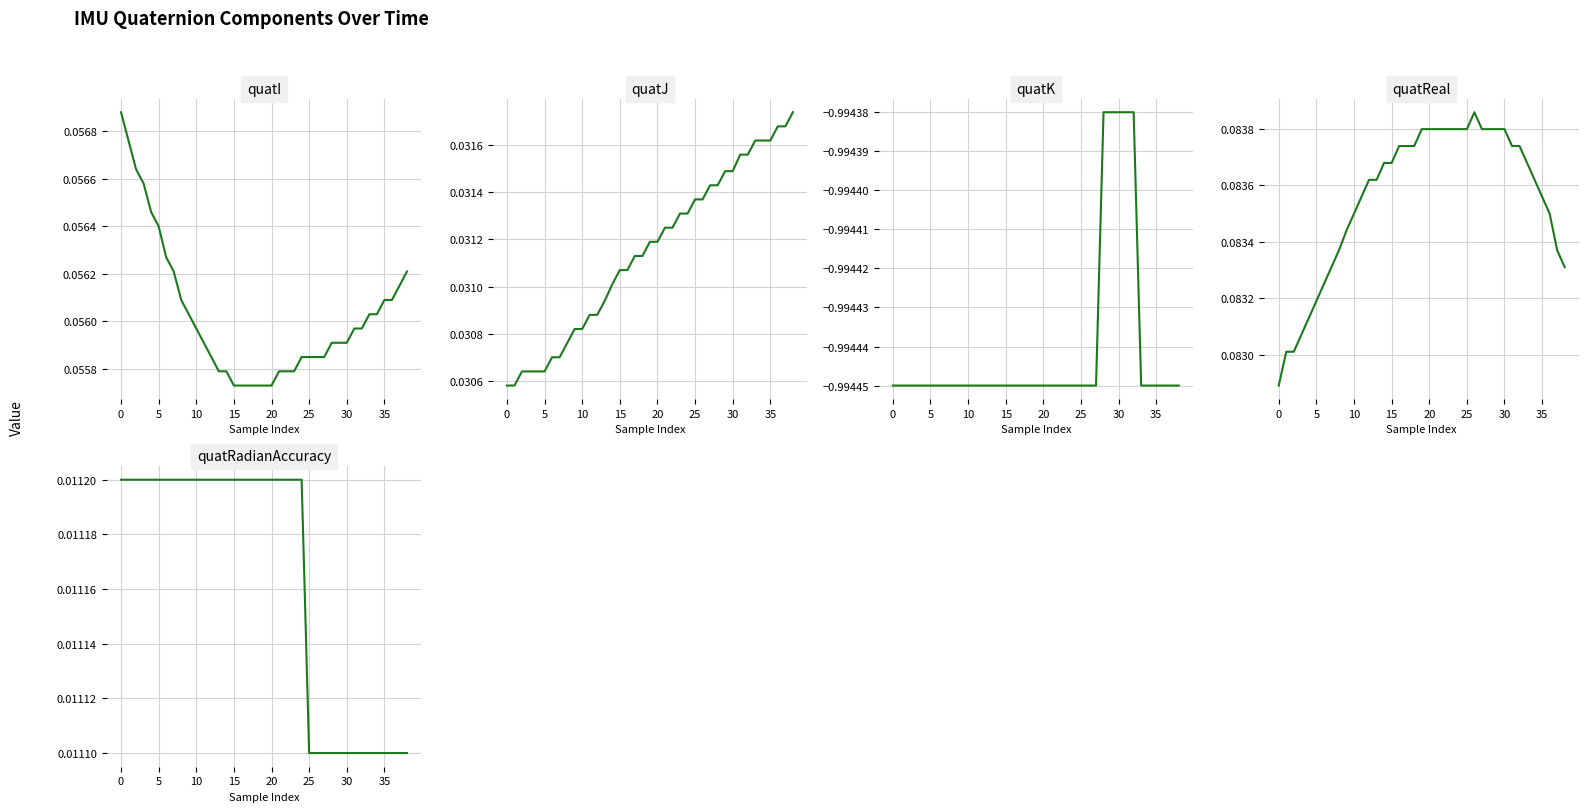

Which series changed the most between 20 and 18?

quatI